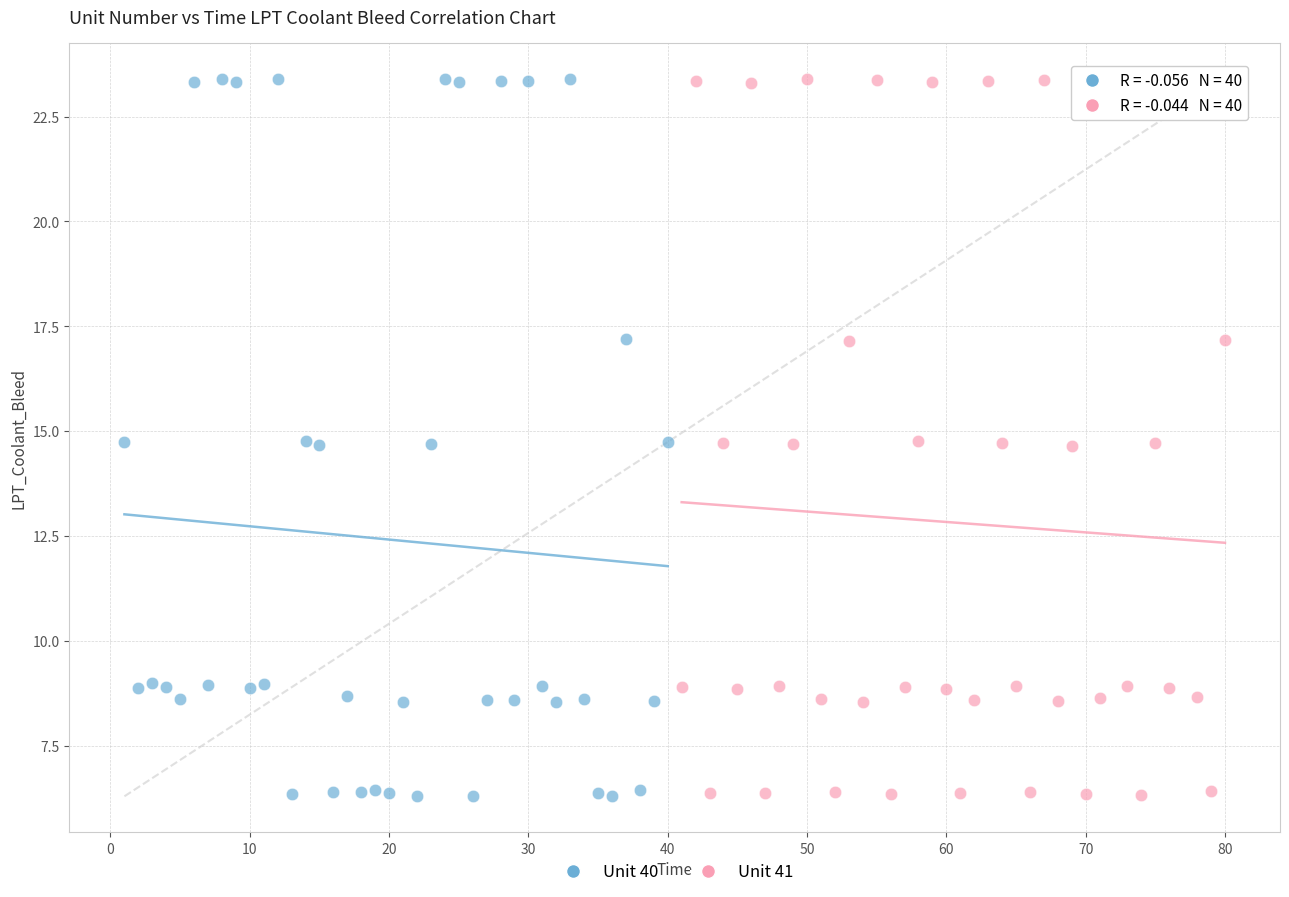

Which series has the widest spread of Y values?

Unit 40